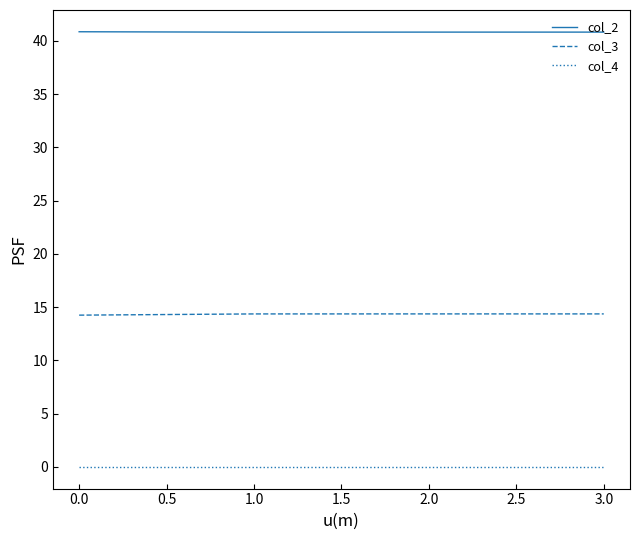

Is the value of col_4 at 1.0 greater than the value of col_3 at 1.0?

No